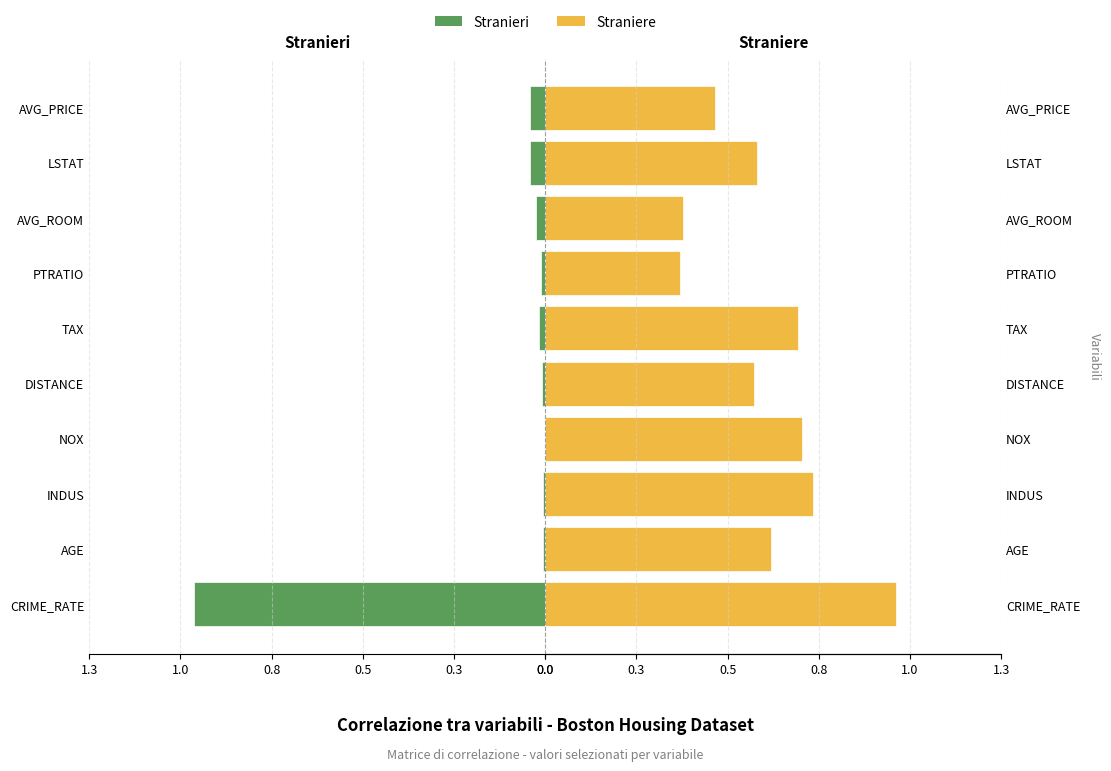

Rank the series by their maximum value, from highest to lowest.

Stranieri, Straniere